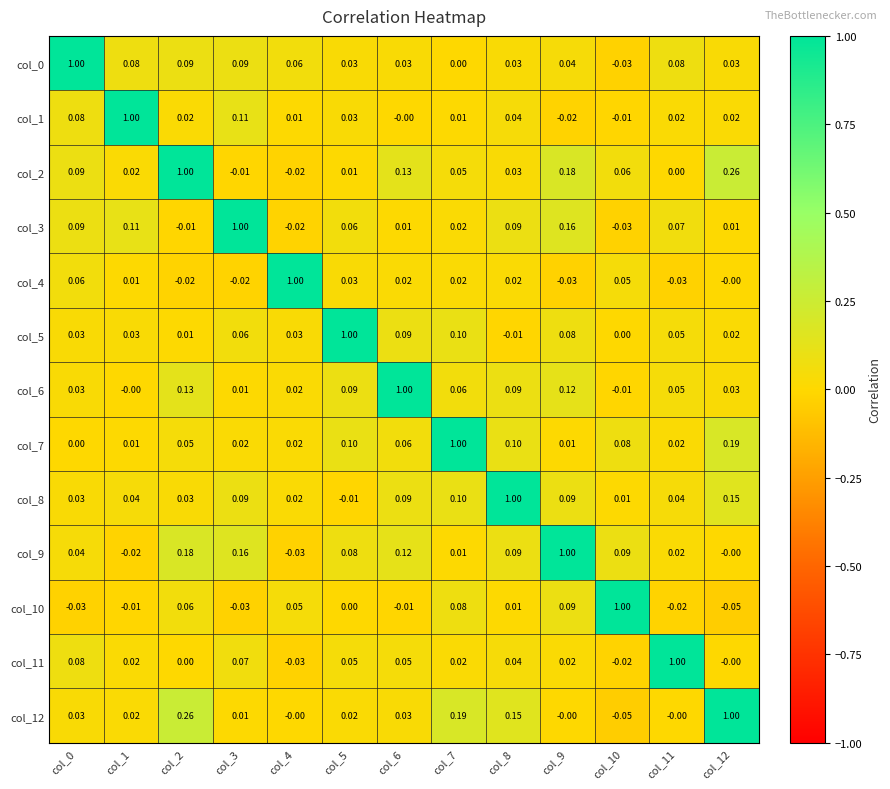

Is the value of col_3 at col_3 greater than the value of col_0 at col_11?

Yes